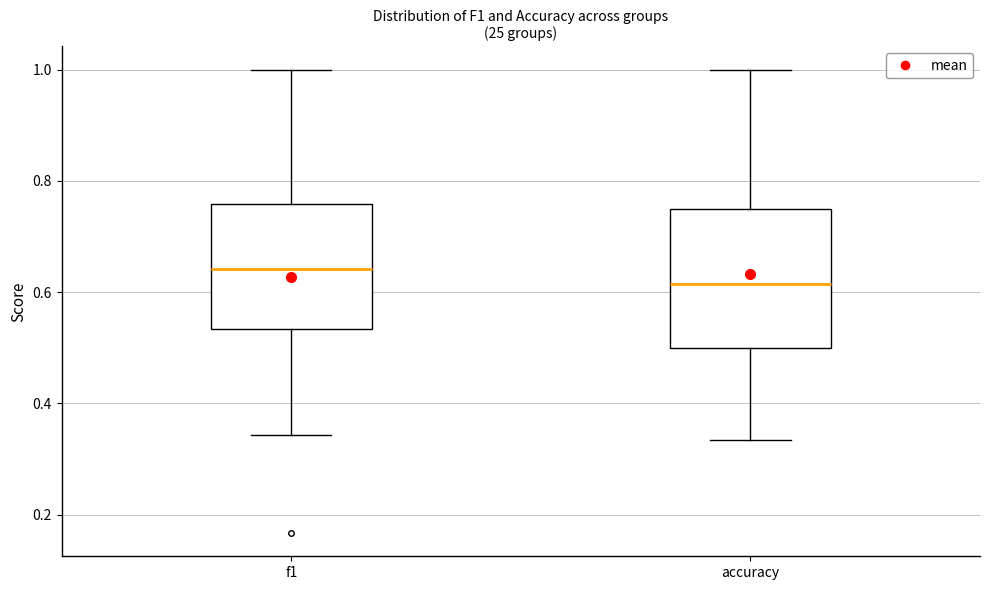

Where does the median line of the box for accuracy sit on the y-axis? The values are not printed on the chart, so give them approximately, as read against the axis.

0.62